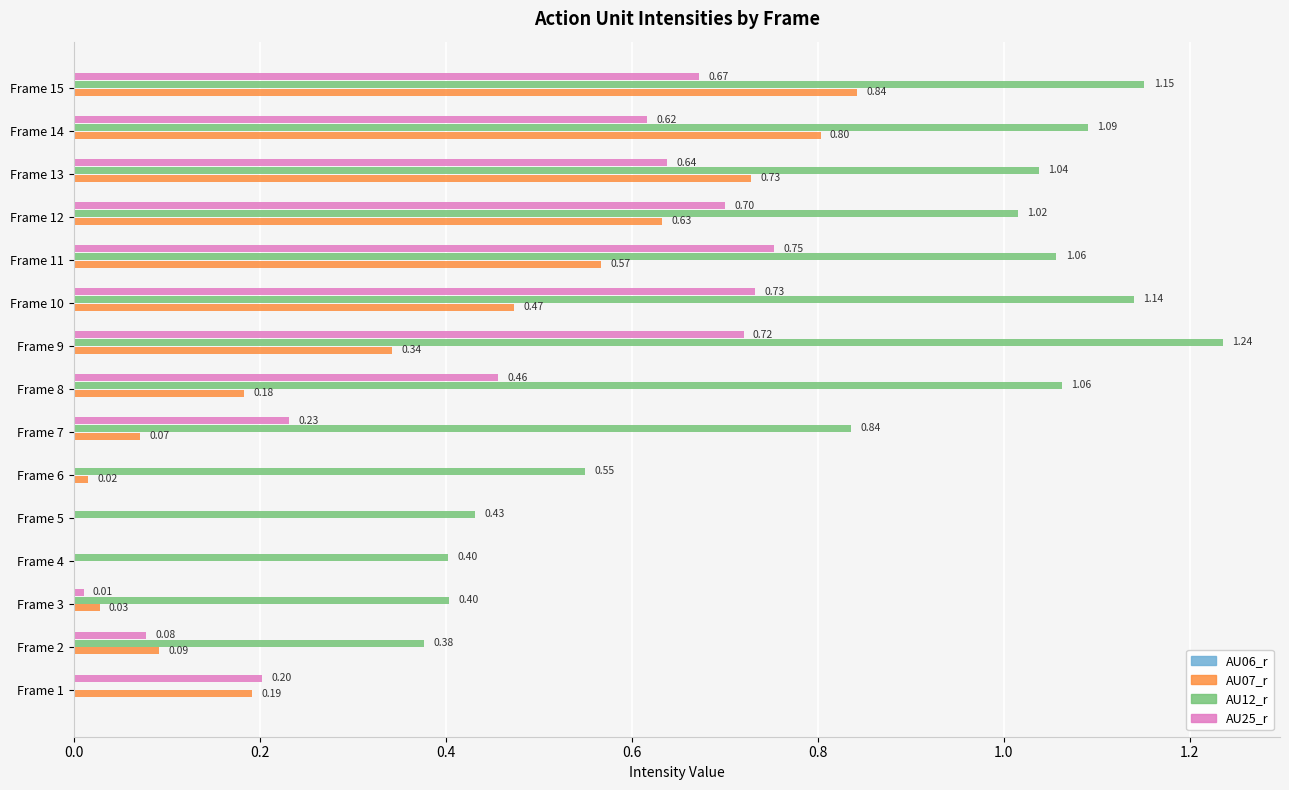

Is the value of AU12_r at Frame 12 greater than the value of AU07_r at Frame 4?

Yes